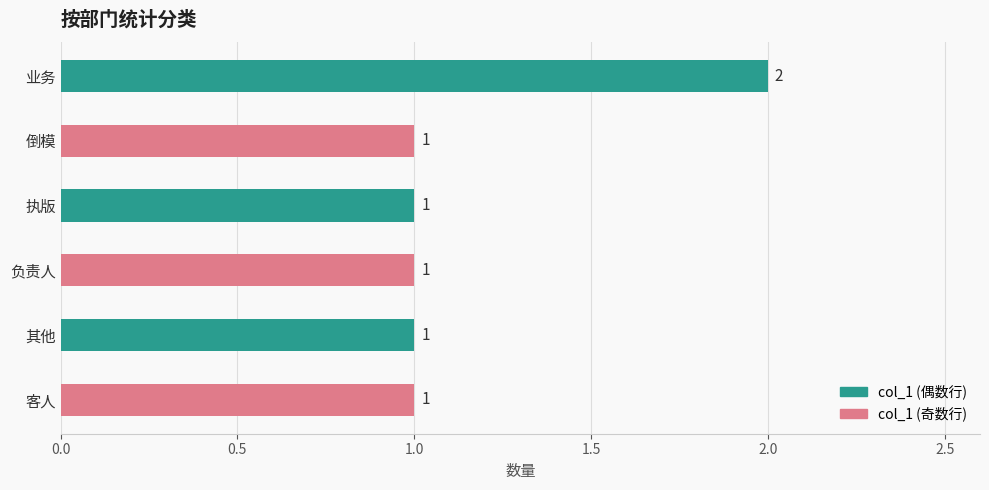

What is the ratio of the value at 执版 to the value at 客人?

1.0